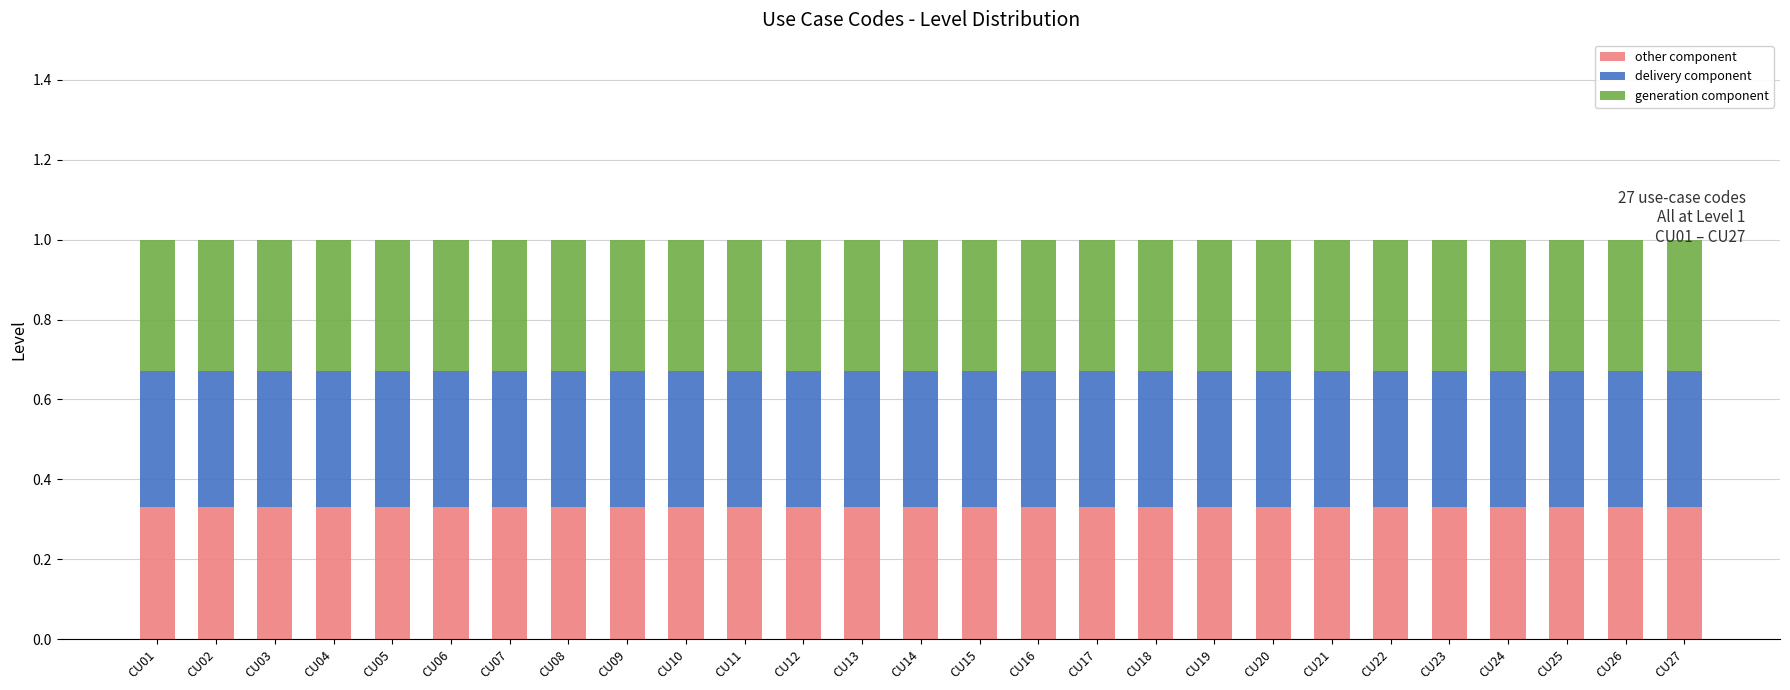

What is the total value across all series at CU21?

1.0